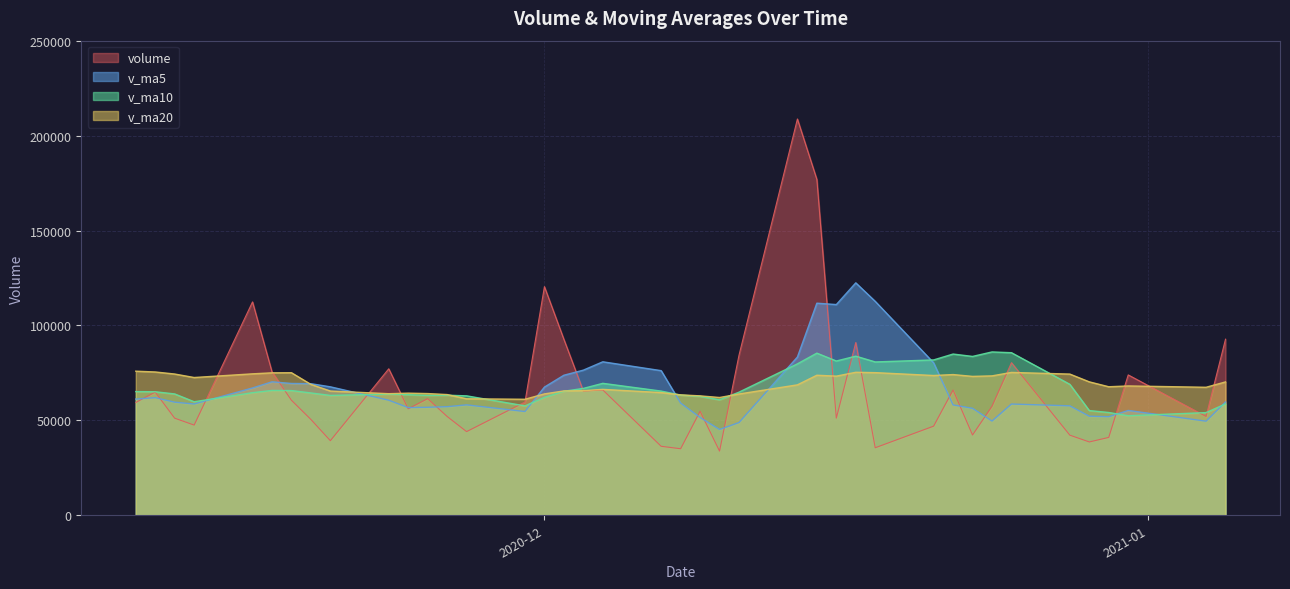

List the series in order of their peak value, lowest first.

v_ma20, v_ma10, v_ma5, volume